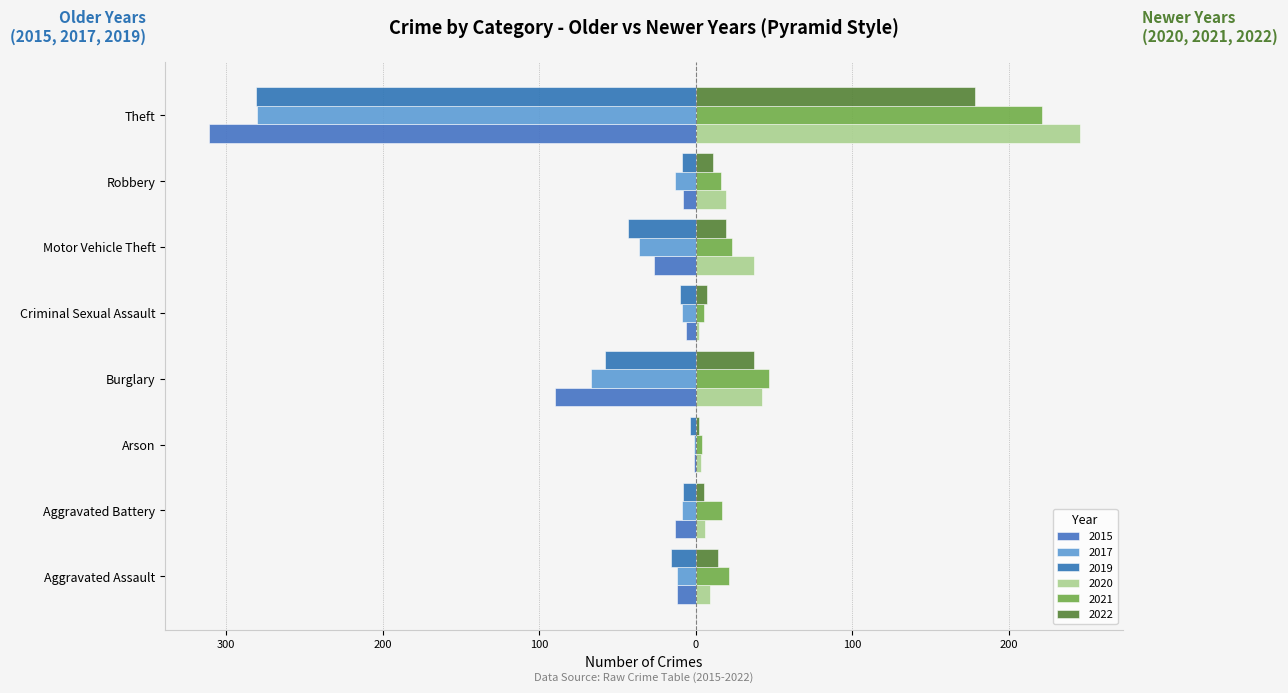

Which series has the largest range (max minus min)?

2015